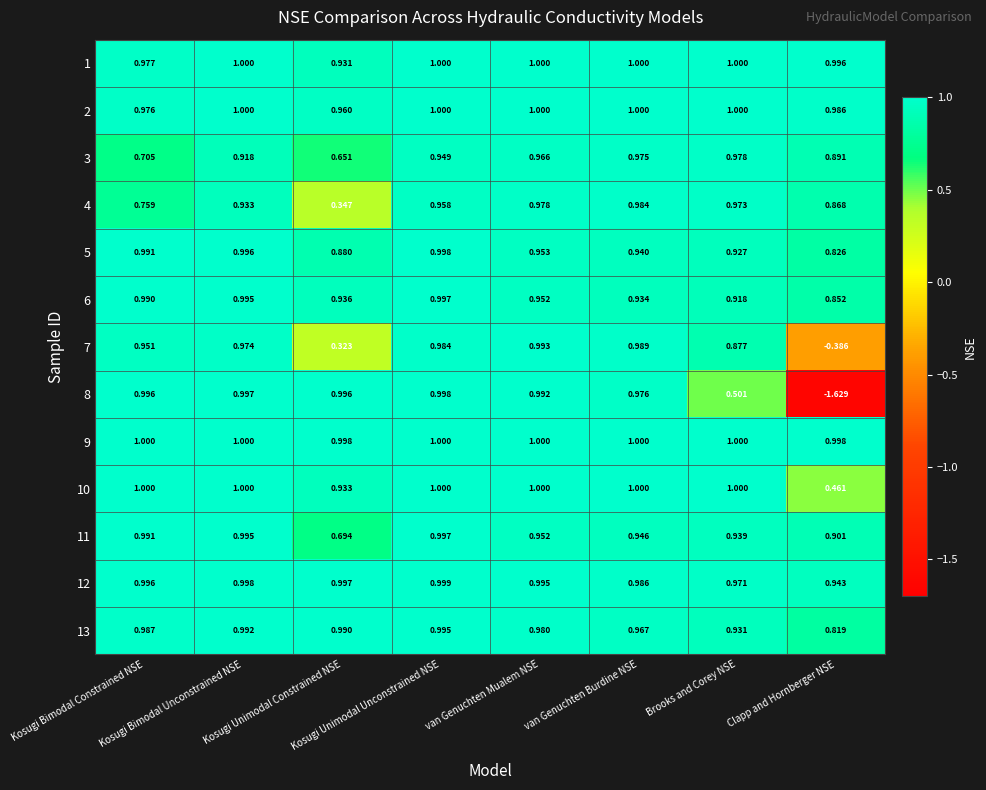

Which label corresponds to the smallest value in the chart?

Clapp and Hornberger NSE